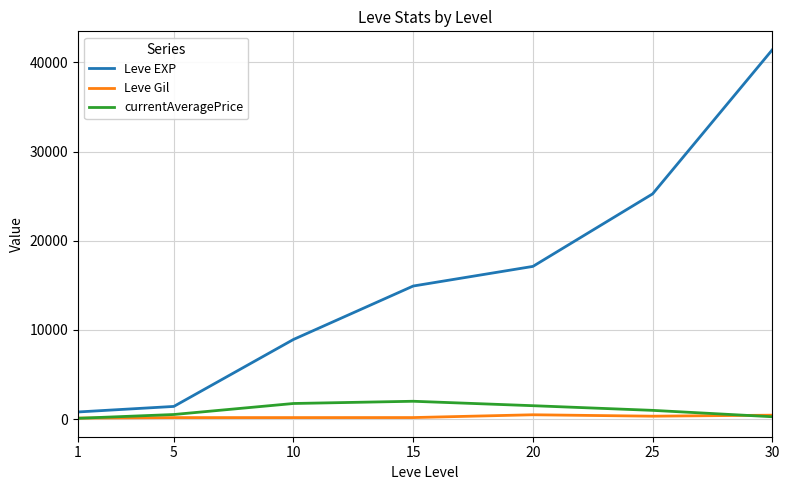

At which label does Leve EXP reach its peak?

30